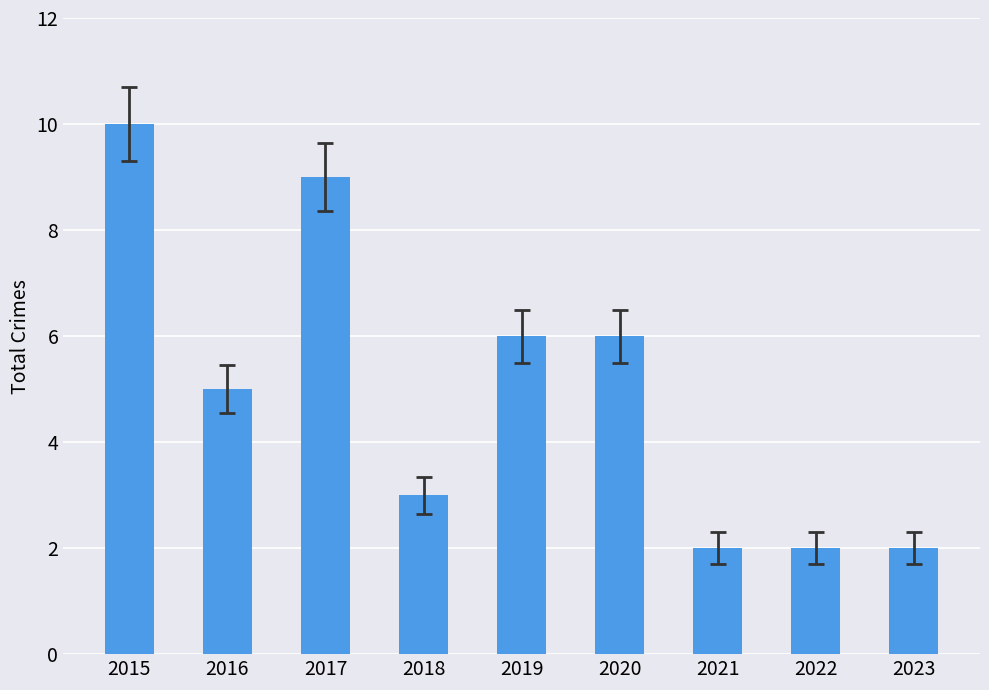

The value at 2017 is 16. True or false?

False